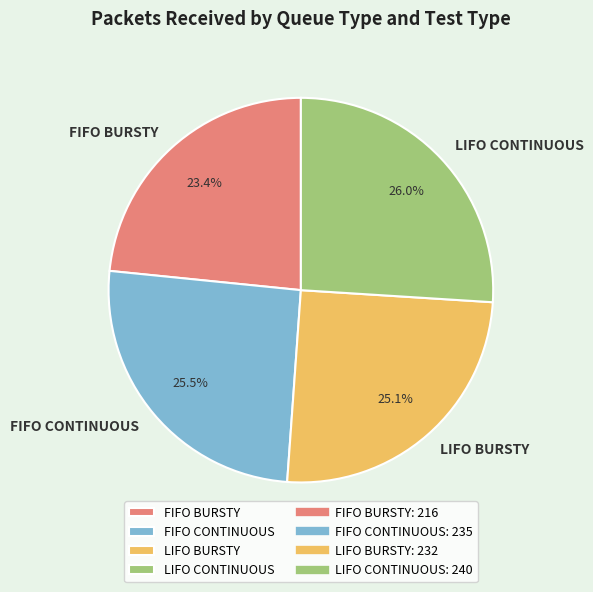

Between FIFO BURSTY and FIFO CONTINUOUS, which is larger?

FIFO CONTINUOUS